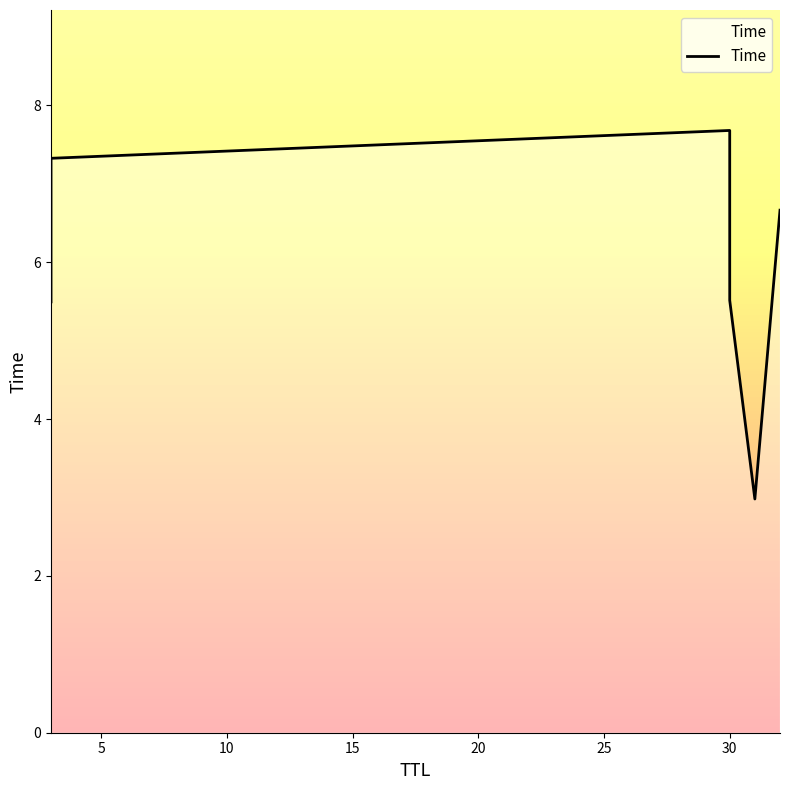

What is the sum of all values?

35.7